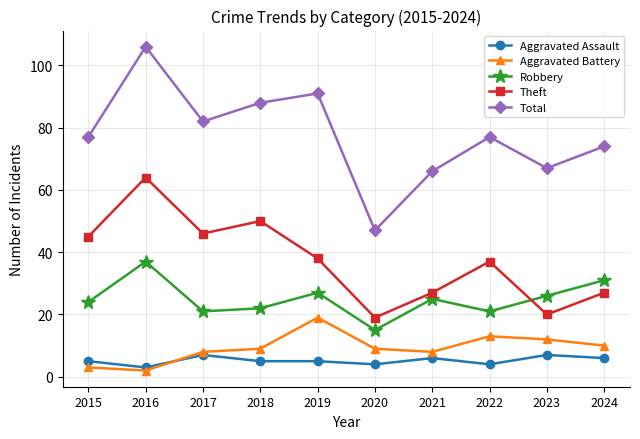

How many data points in Theft are less than 38?

5